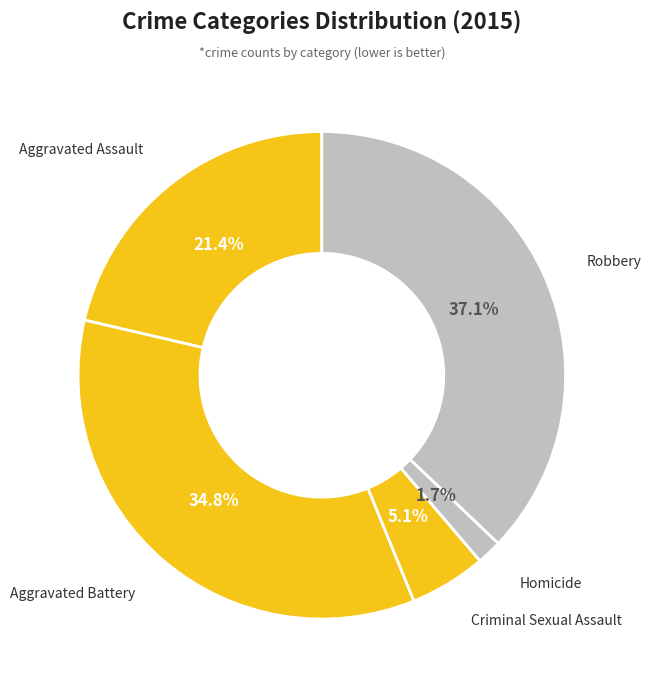

How many segments does this pie chart have?

5